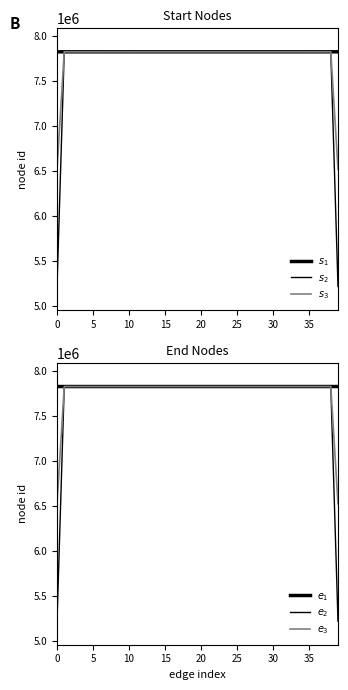

What is the label of the 15th point from the right?

25